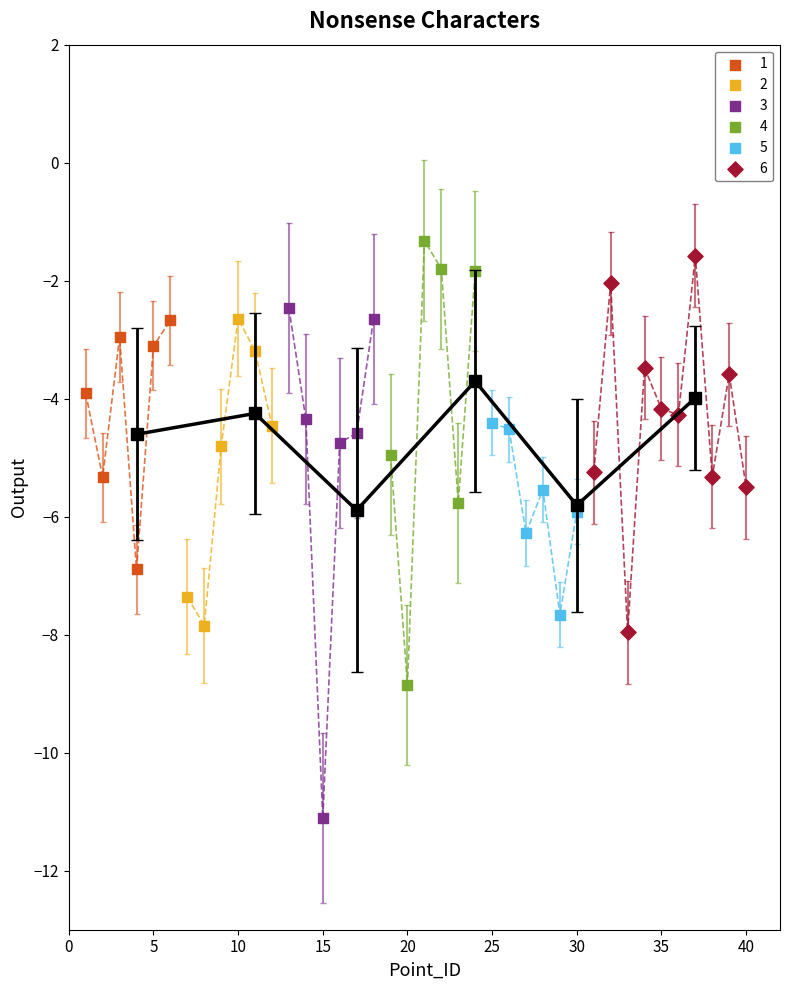

Which series contains the lowest Y value?

3